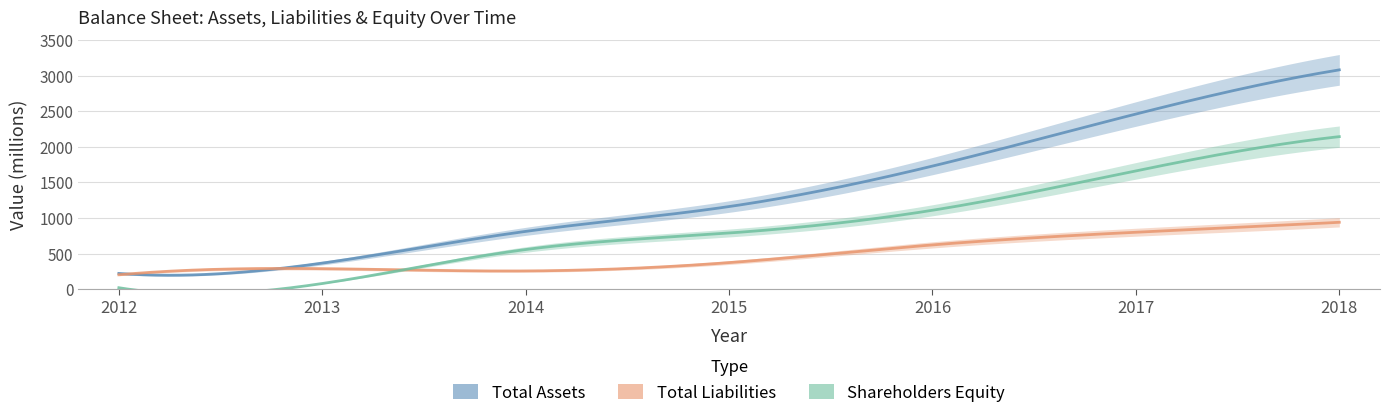

True or false: Shareholders Equity has a value of 78 at 2013.

True